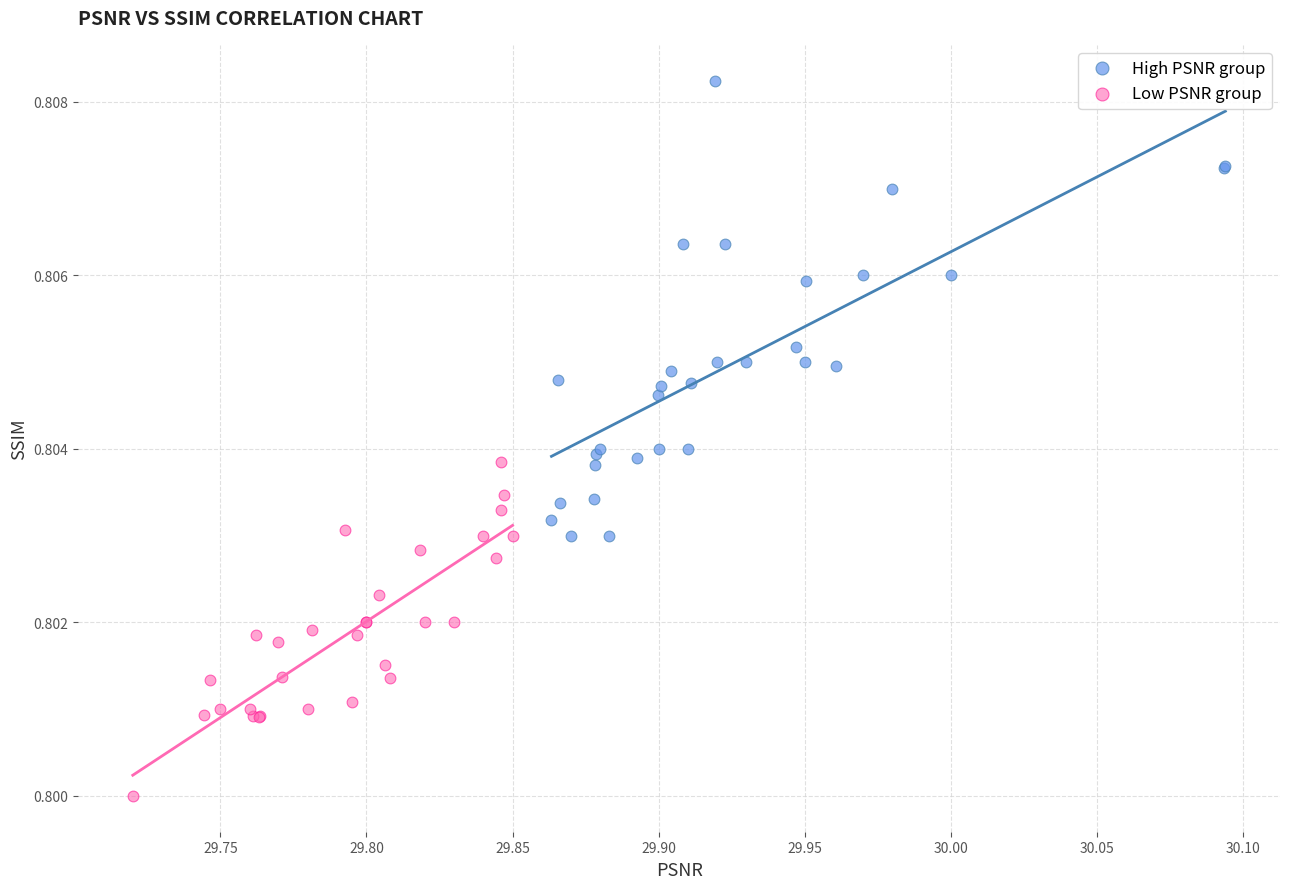

Which series contains the lowest Y value?

Low PSNR group